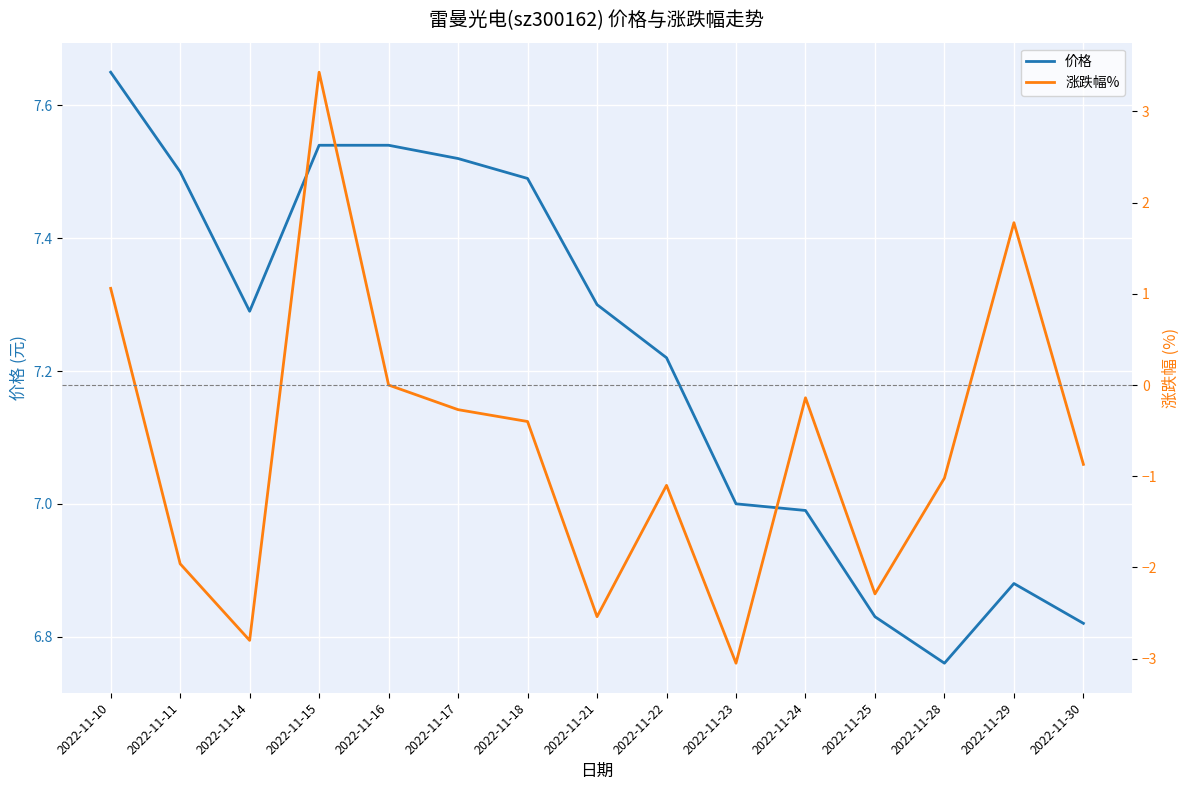

How many interior local valleys does the 价格 series have?

2